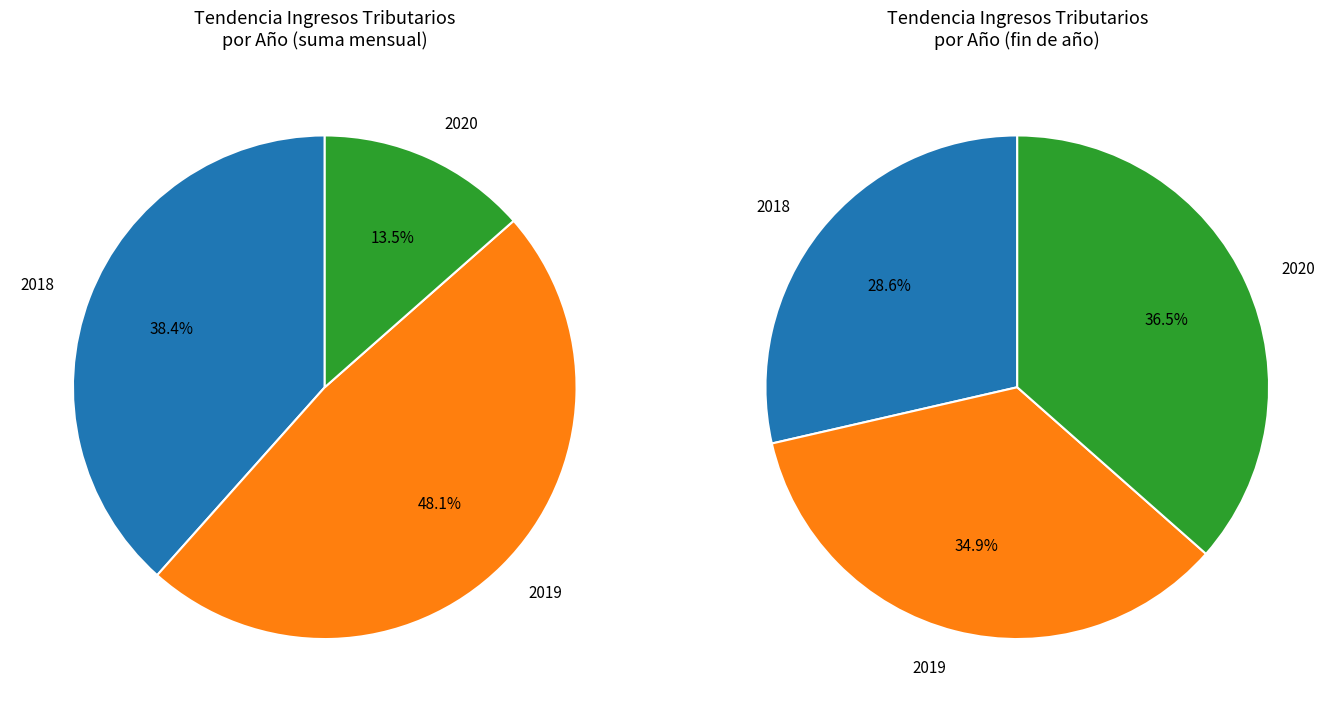

To the nearest percent, what is the average slice percentage?

33%